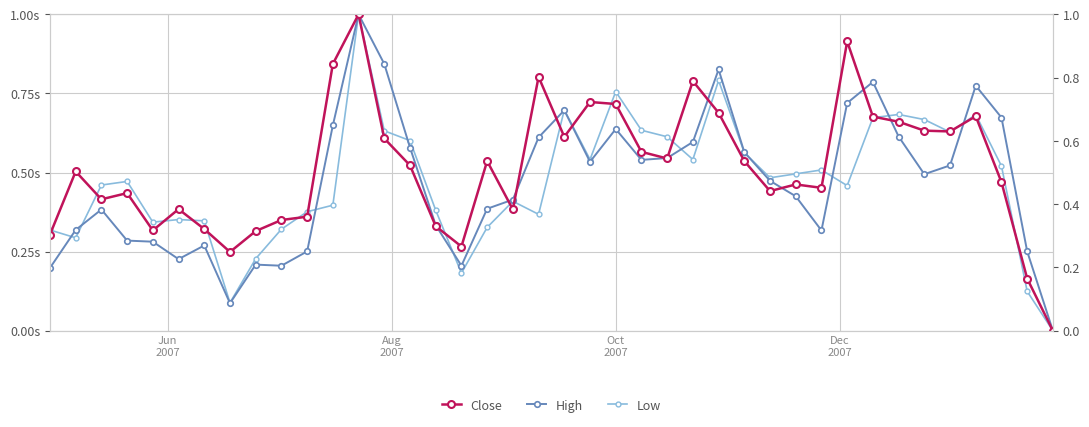

Is the value of Close at Dec
2007 greater than the value of Low at 19?

Yes